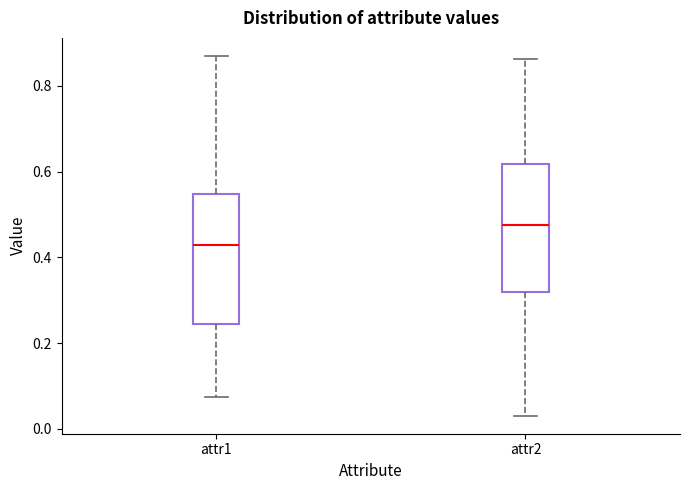

Where does the upper whisker of the box for attr1 end on the y-axis? The values are not printed on the chart, so give them approximately, as read against the axis.

0.88